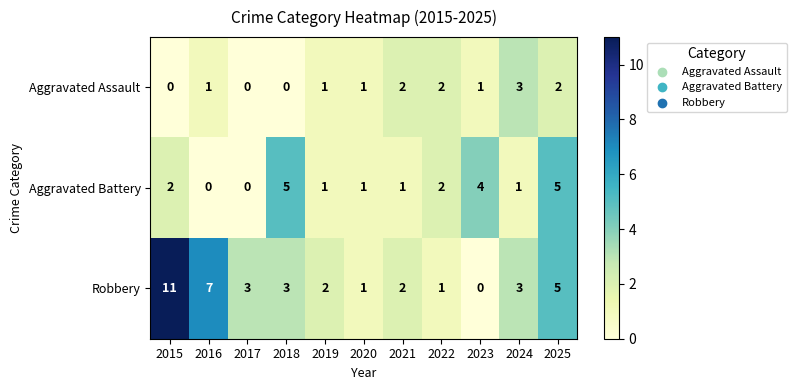

What is the difference between the Robbery values at 2021 and 2025?

3